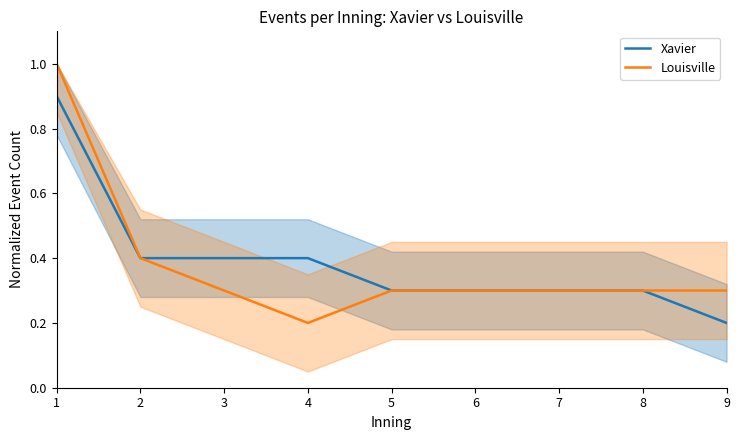

True or false: Xavier and Louisville cross at least once.

False